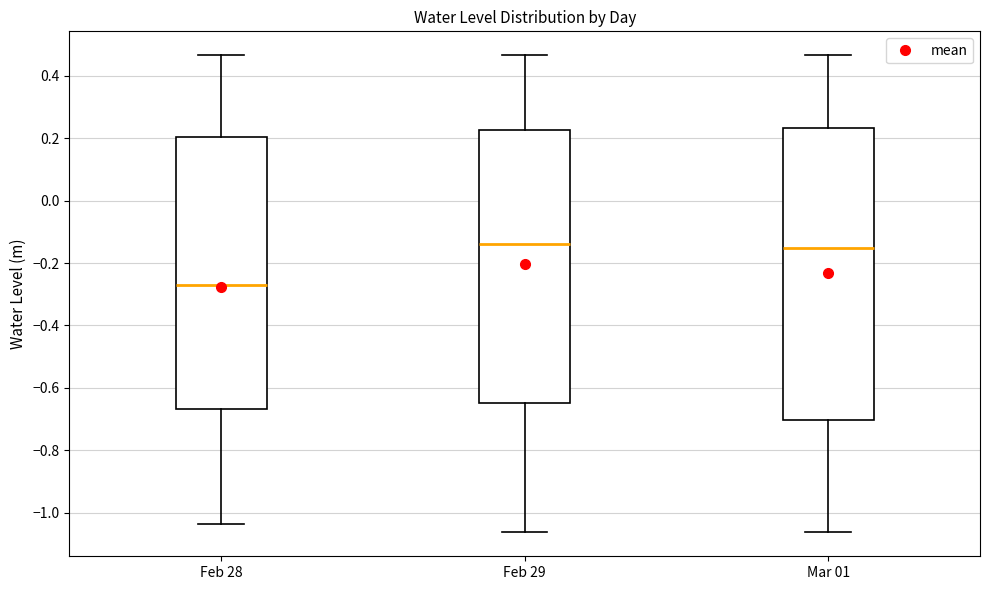

Where does the median line of the box for Feb 28 sit on the y-axis? The values are not printed on the chart, so give them approximately, as read against the axis.

-0.26